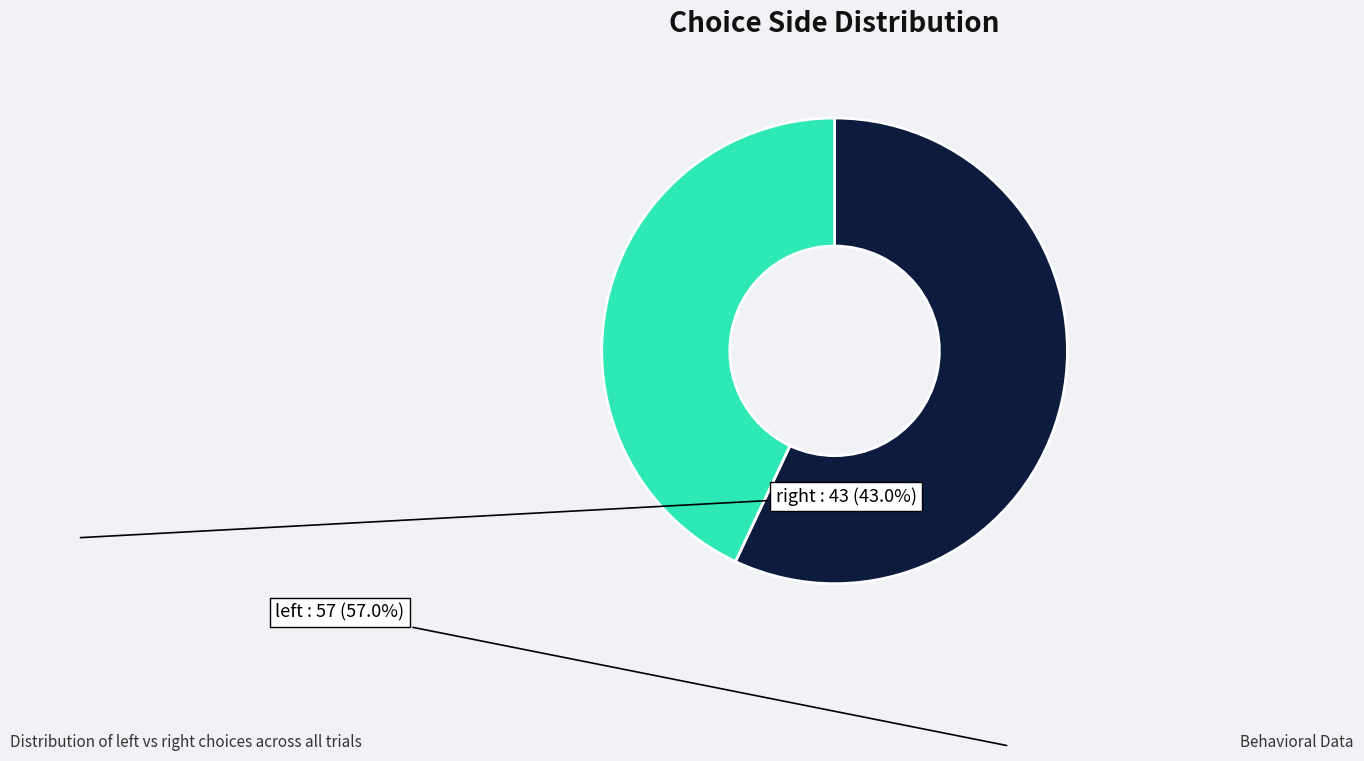

Rank the categories by value from lowest to highest.

right, left